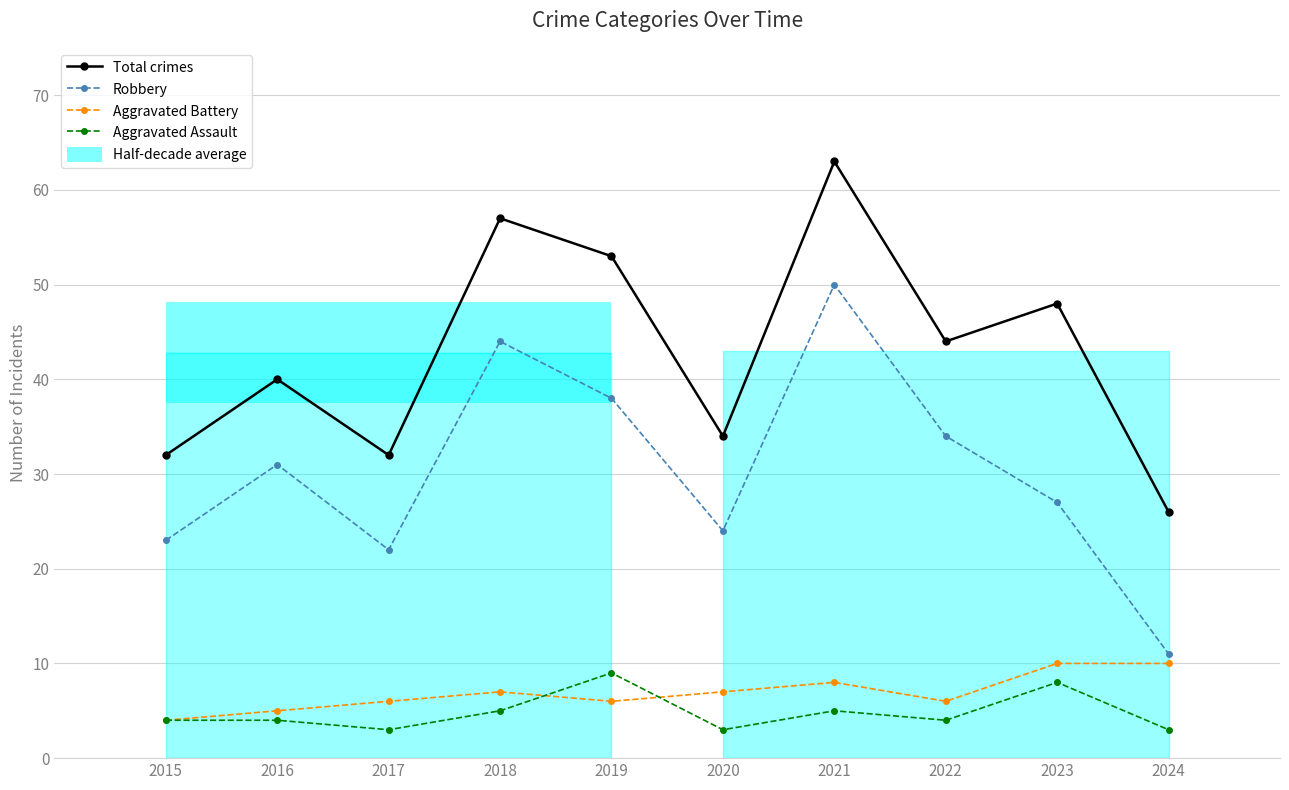

Rank the series at 2016 from highest to lowest value.

Total crimes, Robbery, Aggravated Battery, Aggravated Assault